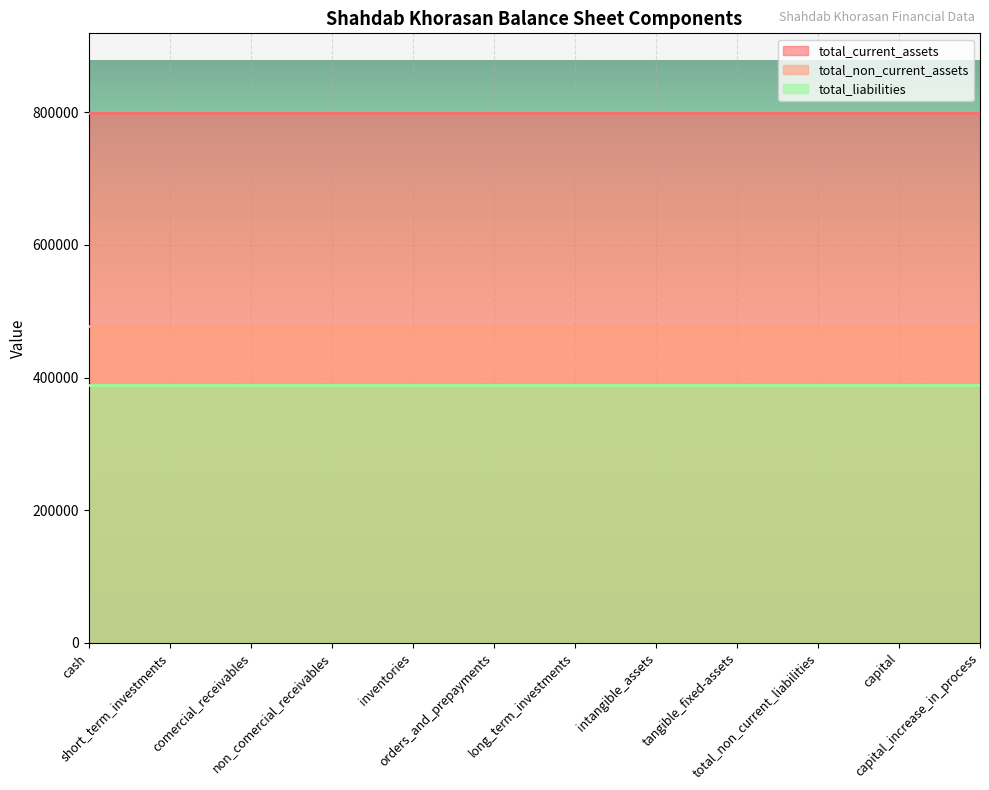

What is the value of the total_liabilities point at the 6th from the left?

387988